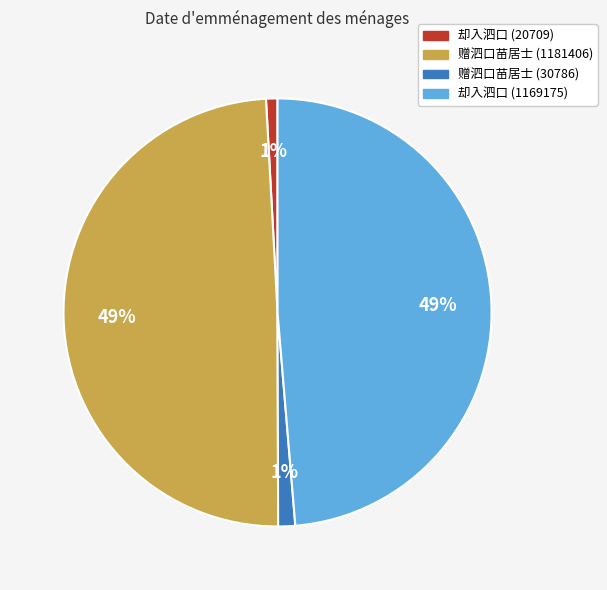

The 却入泗口 (1169175) slice represents 38% of the pie. True or false?

False